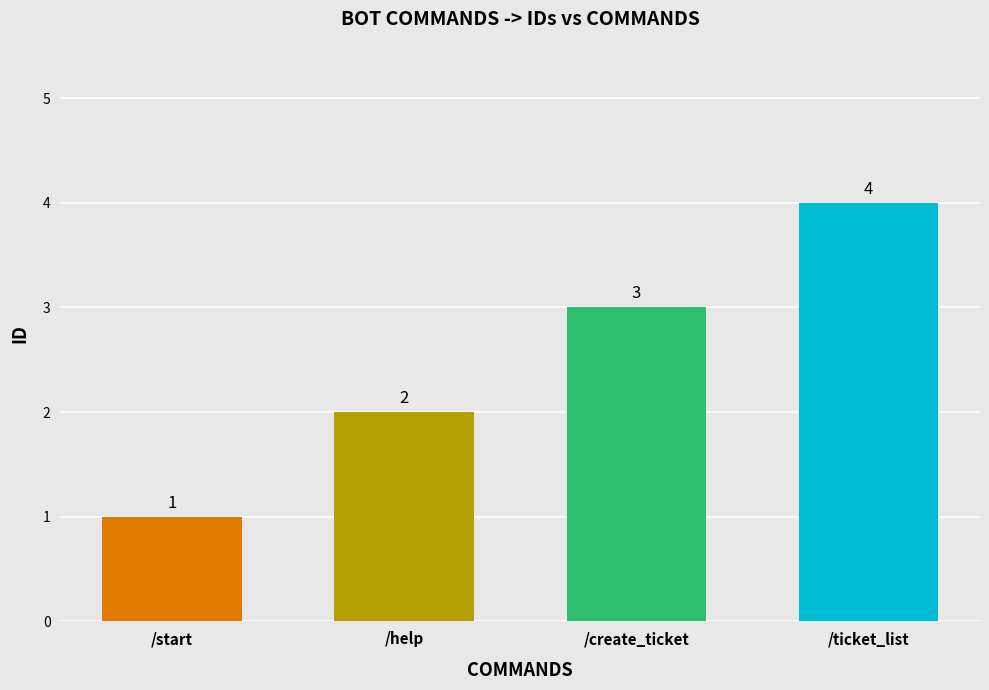

What is the sum of the values at /create_ticket and /ticket_list?

7